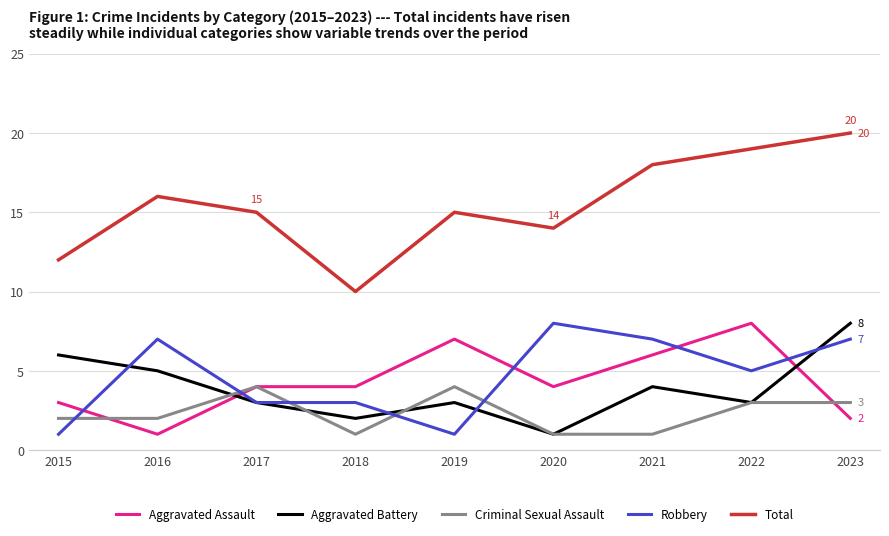

The value of Robbery at 2019 is 1. True or false?

True